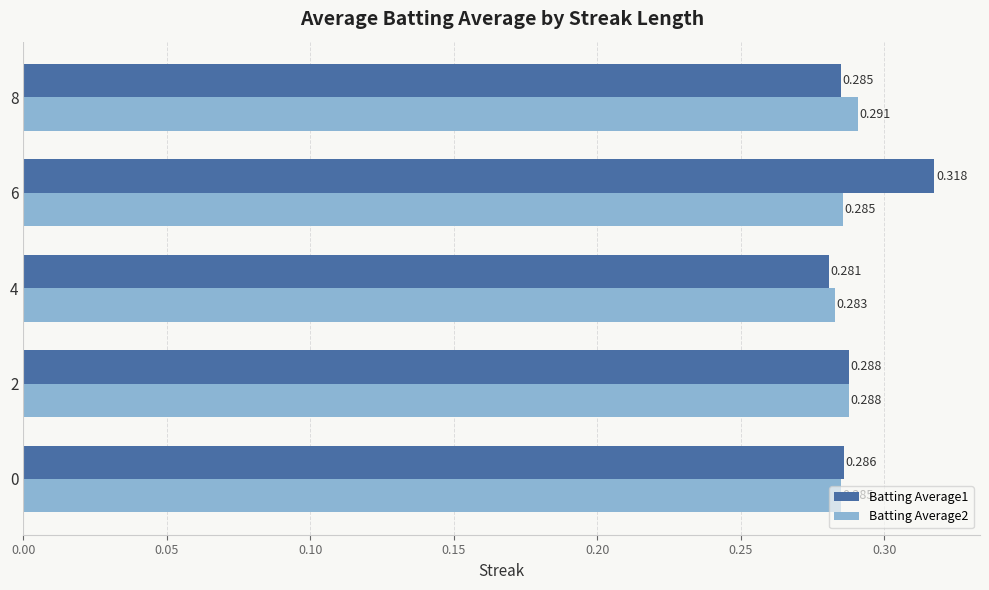

How many Batting Average1 values are between 0 and 1?

5